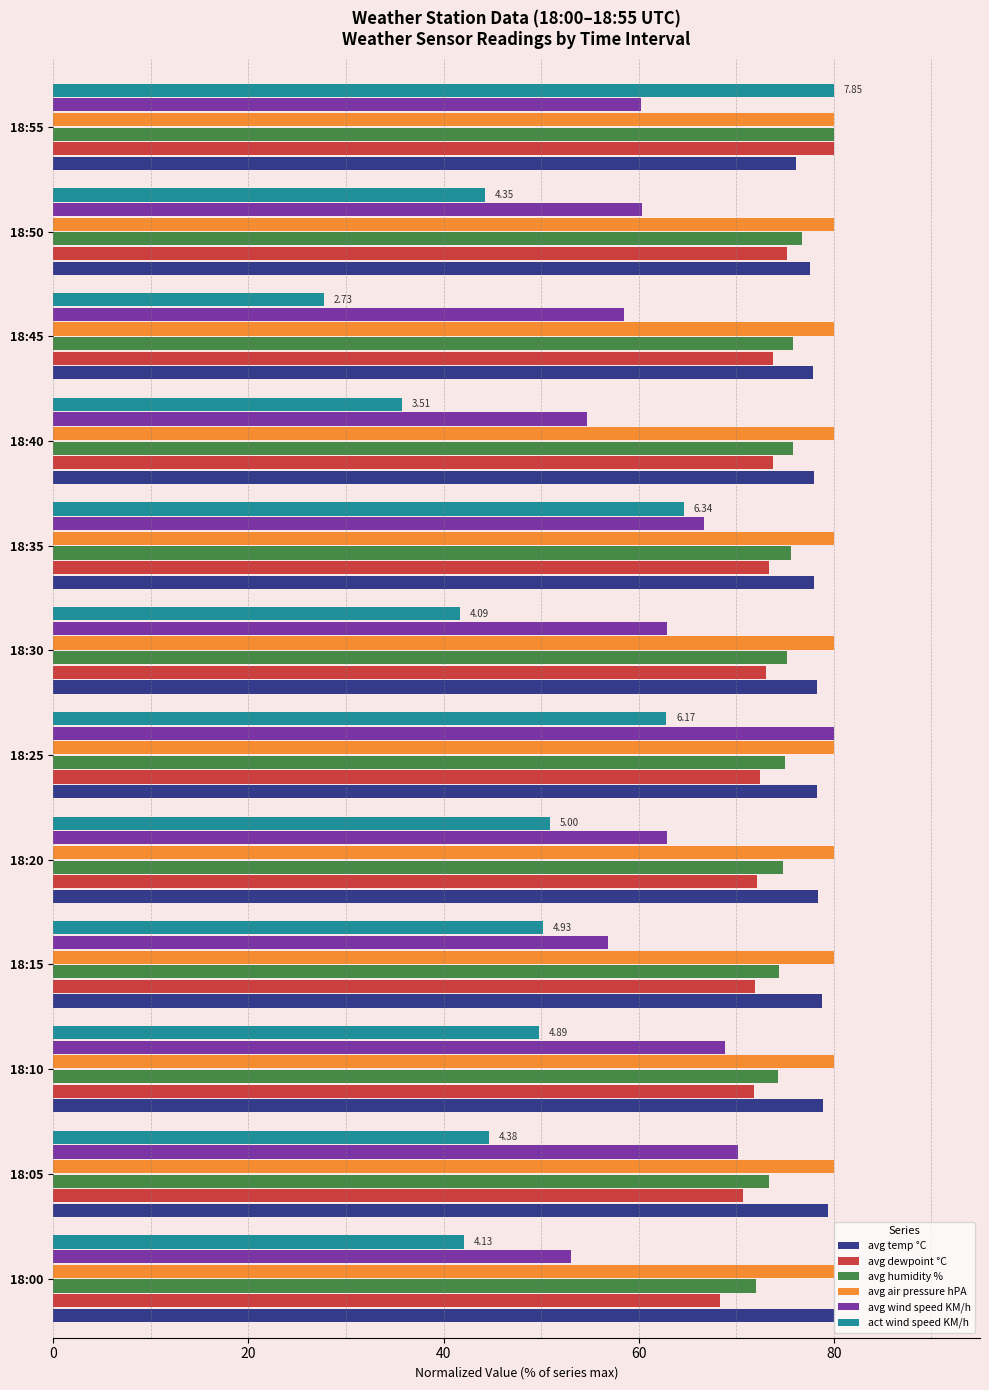

What is the sum of the avg wind speed KM/h values at 18:35 and 18:50?

127.1